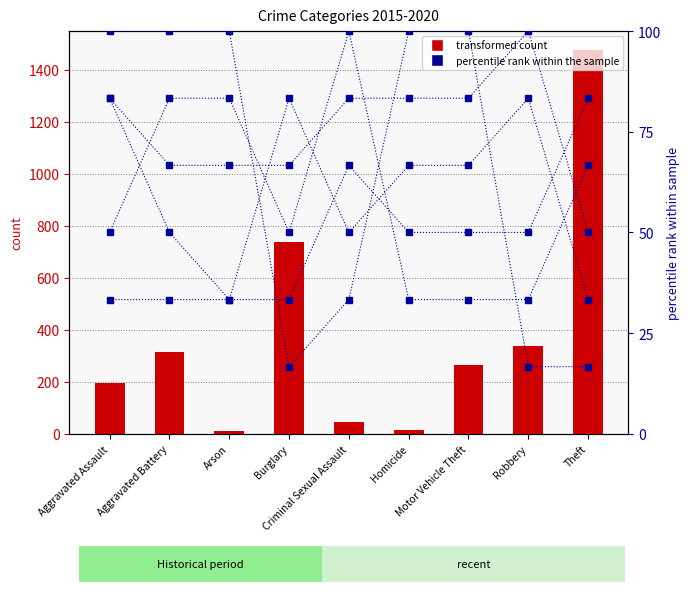

What is the difference between the maximum and minimum values in the pct 2019 series?

66.7